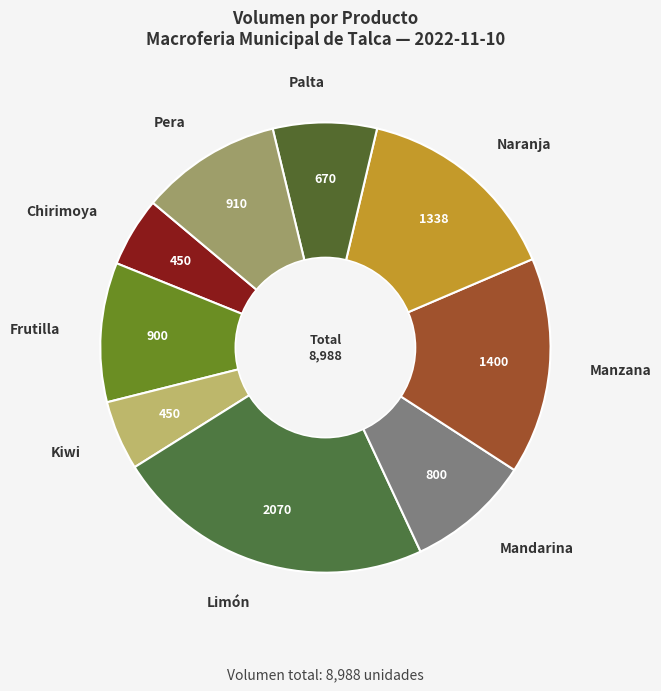

Is there any slice that represents more than half of the pie?

No